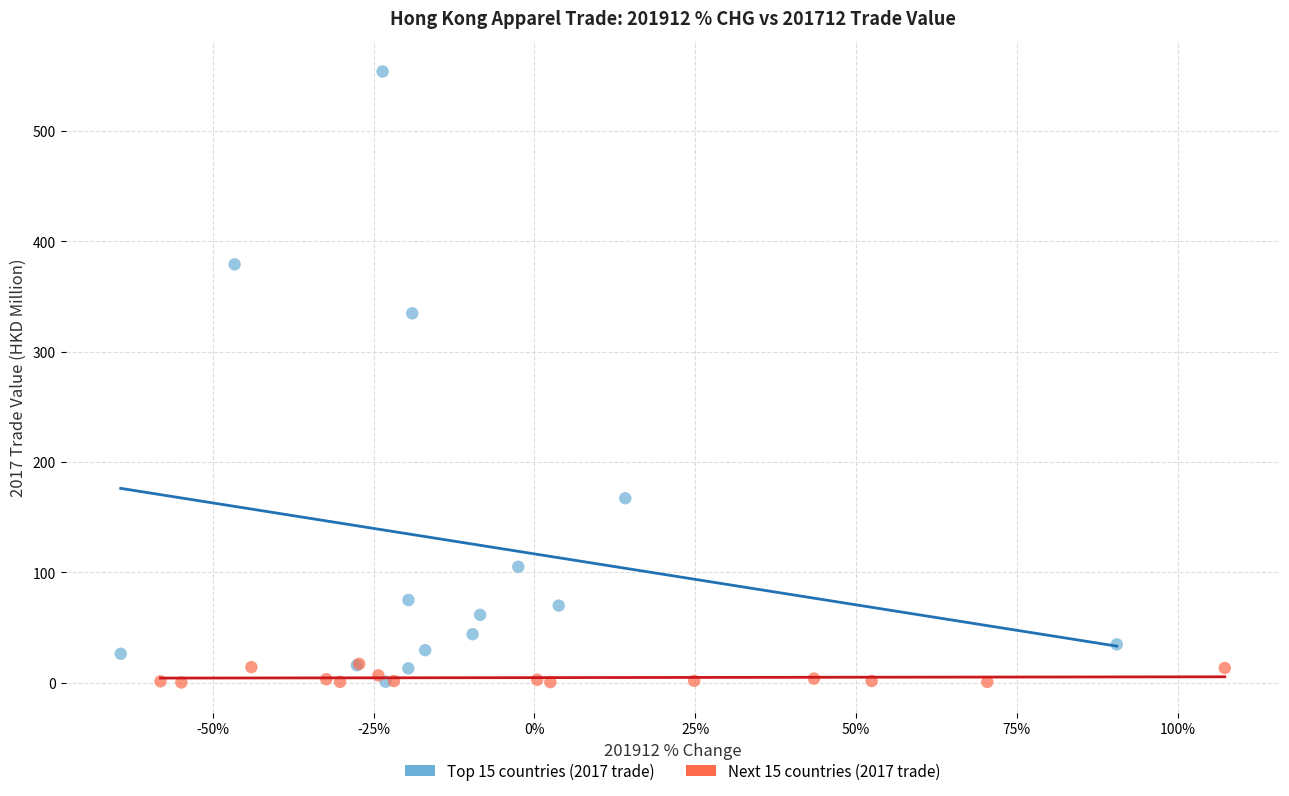

Which series contains the highest Y value?

Top 15 countries (2017 trade)